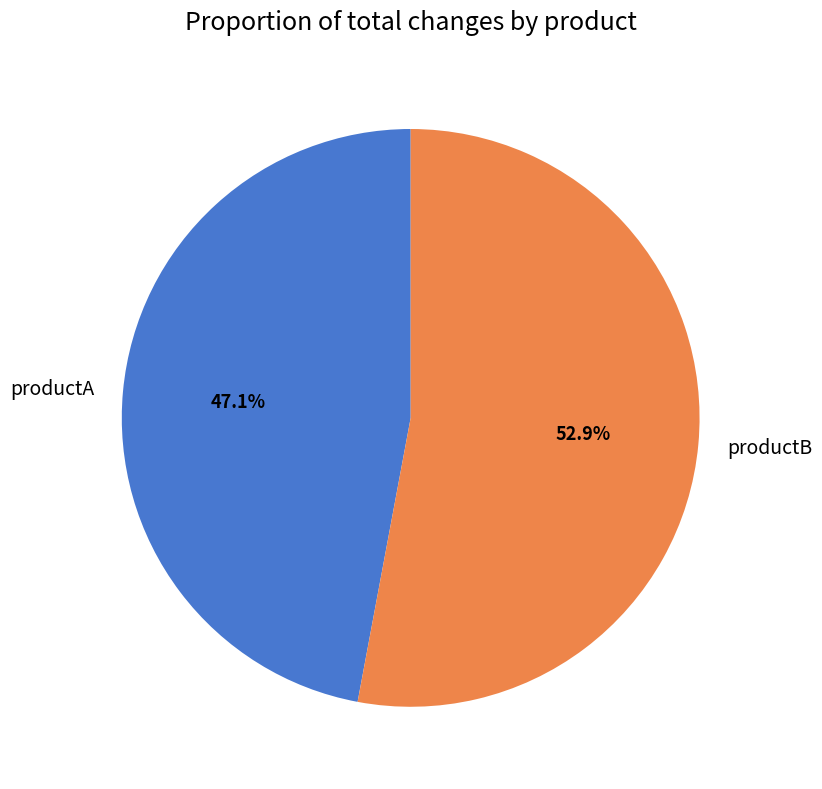

How much of the chart is everything except productB?

47.1%